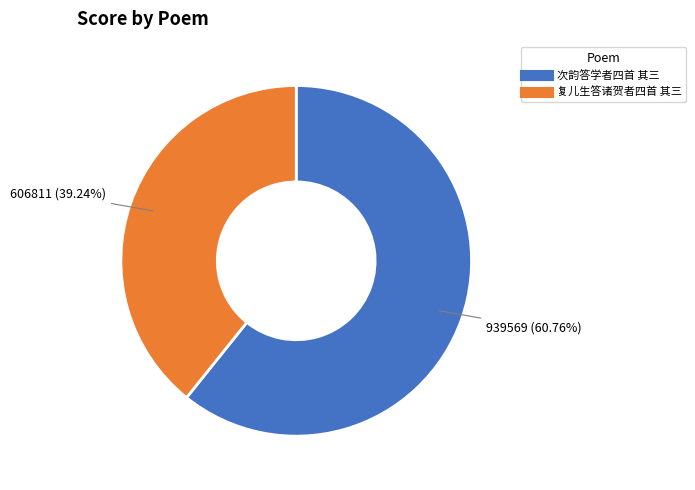

To the nearest percent, what is the difference between the largest and smallest slice percentages?

22%